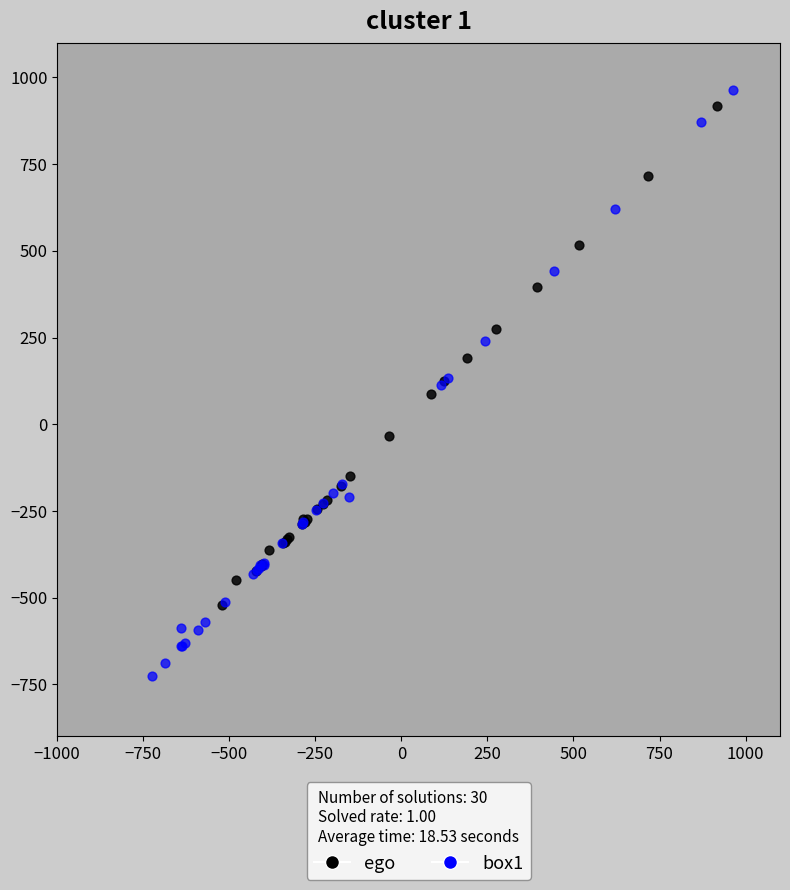

Which series has the widest spread of Y values?

box1